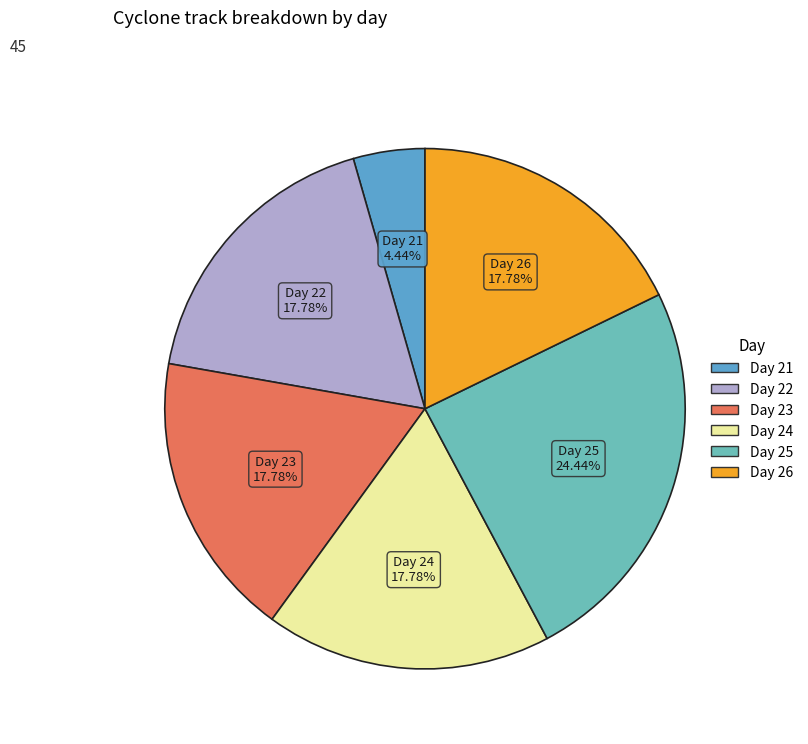

Does any single category account for the majority?

No